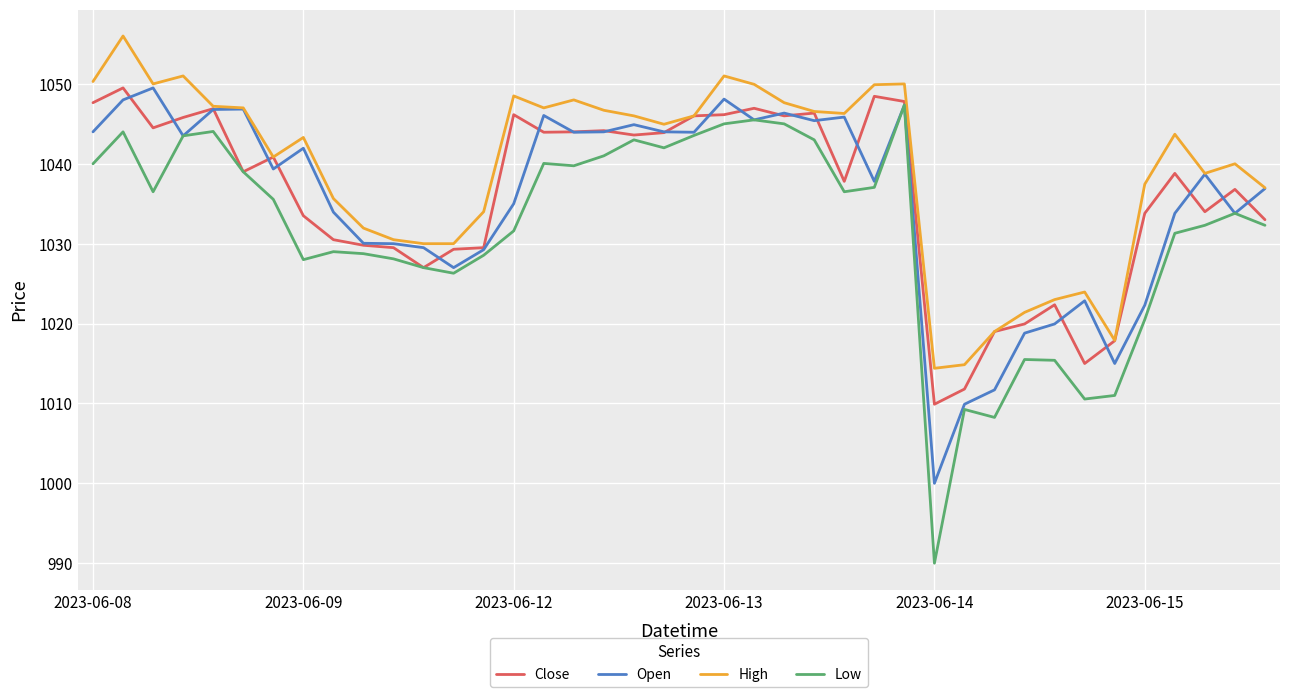

True or false: High and Low intersect in this chart.

False